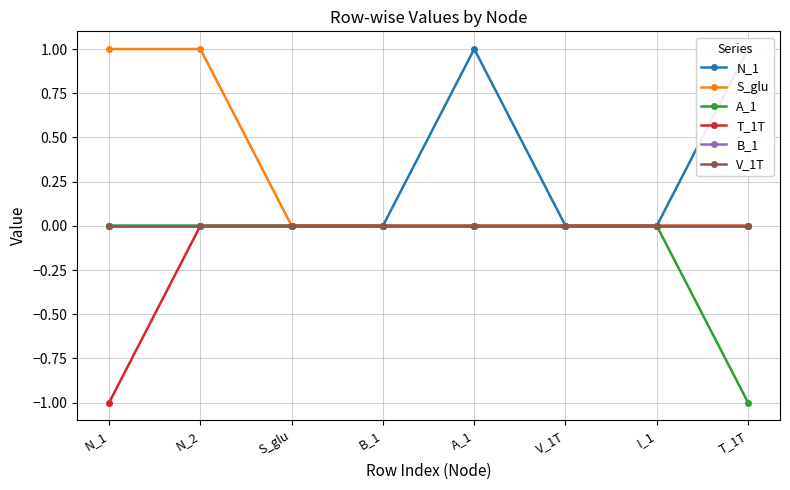

What is the maximum value for S_glu?

1